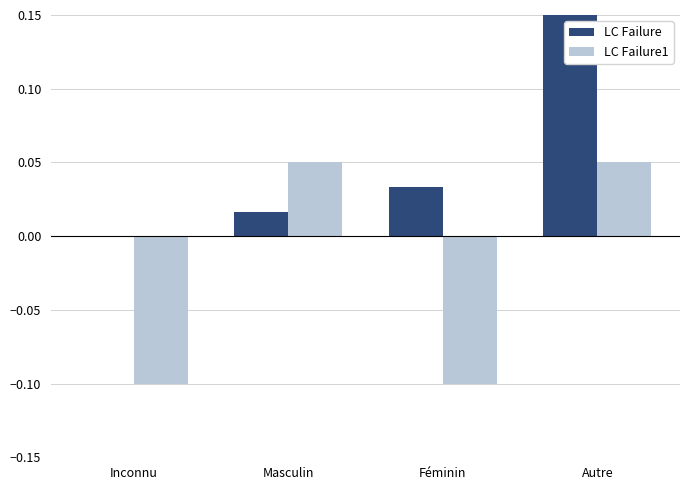

The value of LC Failure at Masculin is 0.0. True or false?

True